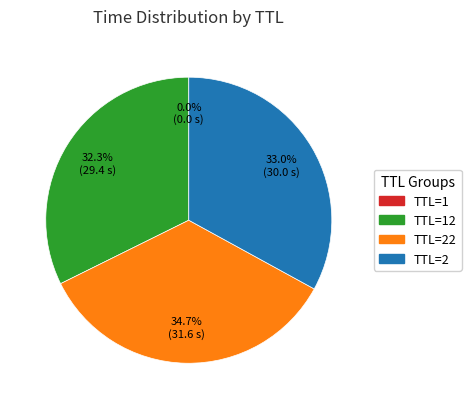

Does any single category account for the majority?

No